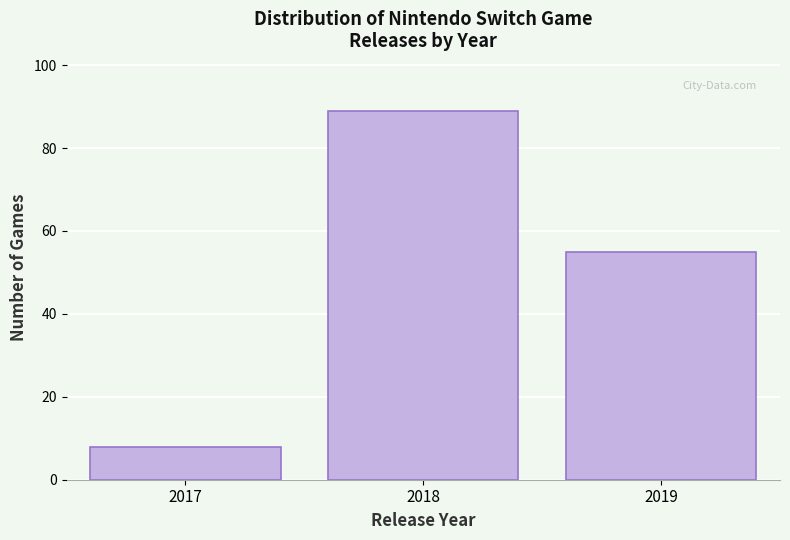

Reading left to right, transcribe all the data shown in this chart.

2017=8	2018=89	2019=55